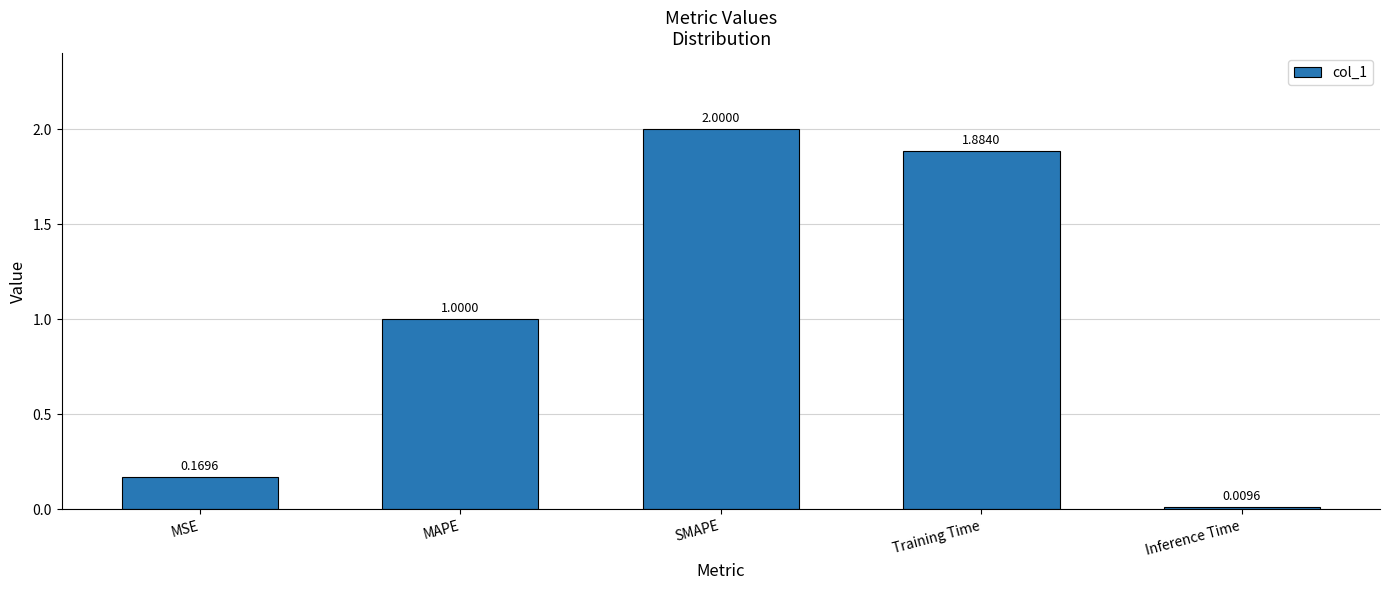

What is the difference between the maximum and minimum values?

2.0